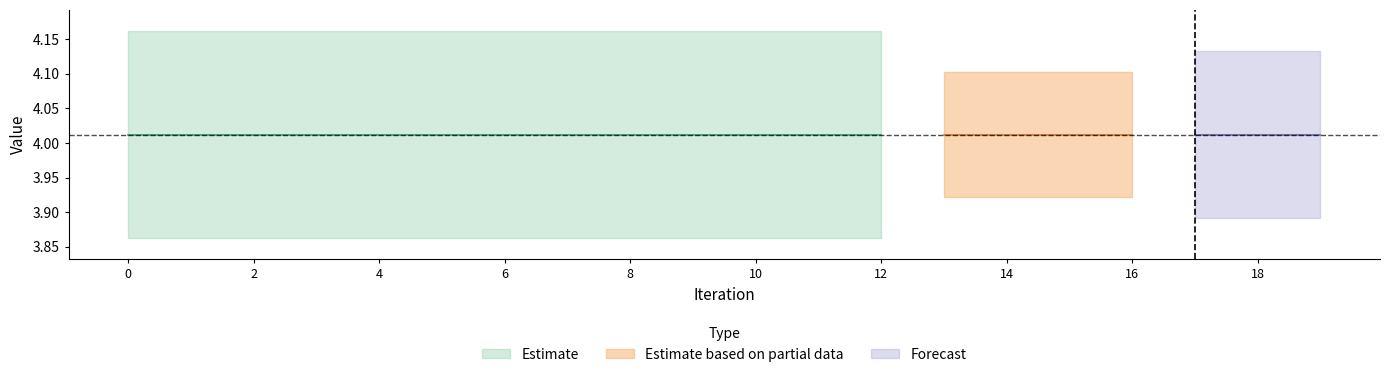

The value of Run-0 at 9 is 2.8. True or false?

False